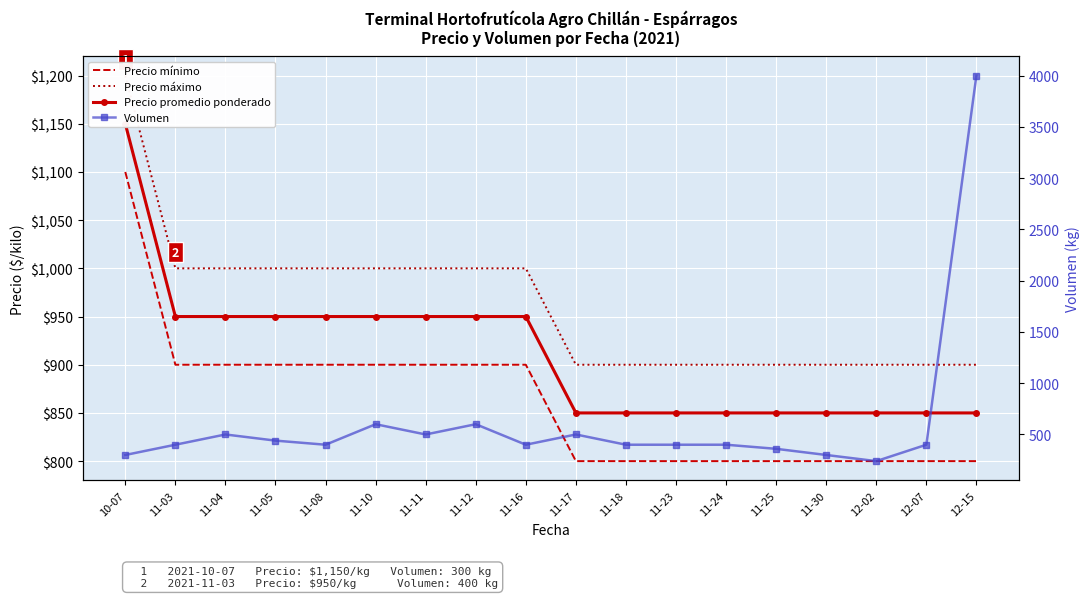

True or false: Precio mínimo and Precio máximo intersect in this chart.

False